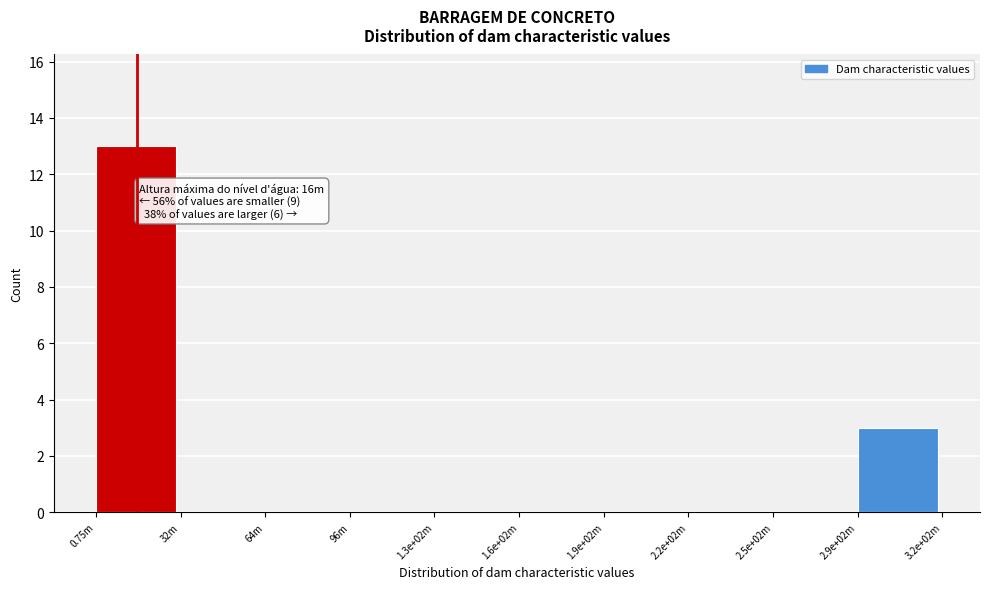

Reading left to right, list all the values displayed in this chart.

0.75m=13	32m=0	64m=0	96m=0	1.3e+02m=0	1.6e+02m=0	1.9e+02m=0	2.2e+02m=0	2.5e+02m=0	2.9e+02m=3